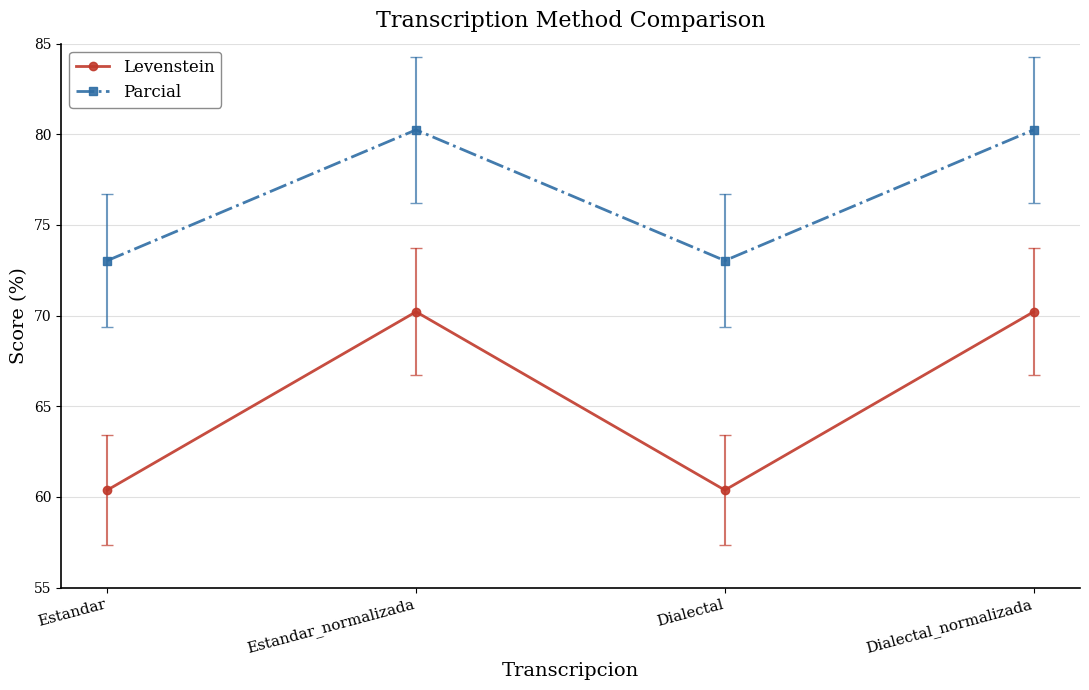

True or false: Parcial has a value of 80.2 at Dialectal_normalizada.

True